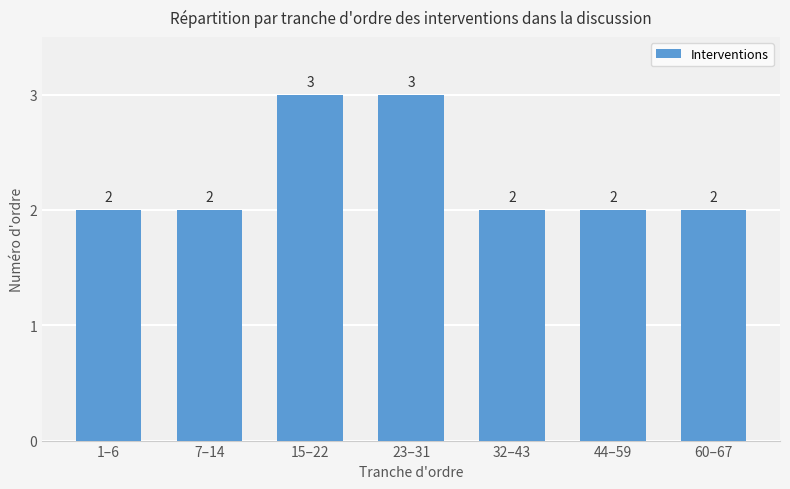

Approximately how many times larger is the value at 32–43 compared to 23–31?

0.7